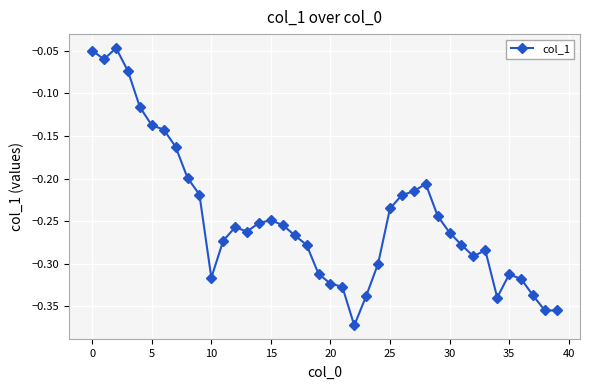

What is the difference between the maximum and minimum values?

0.3